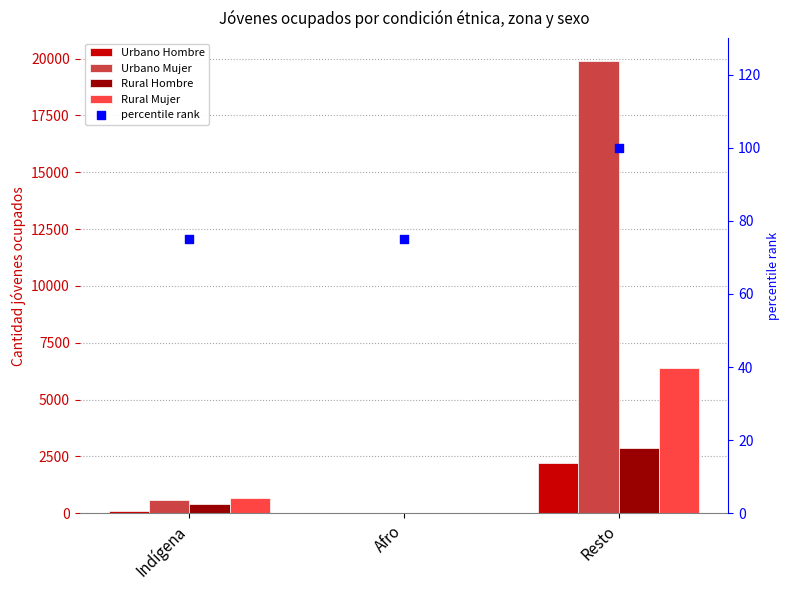

What is the total value across all series at Resto?

31525